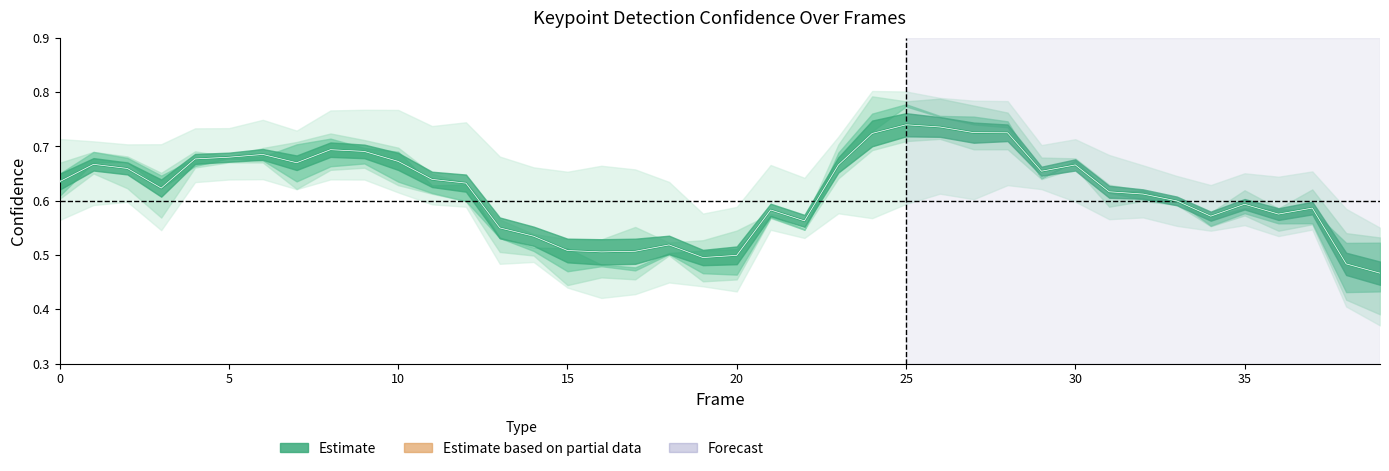

True or false: a_right_eye_confidence has a value of 0.3 at 30.

False